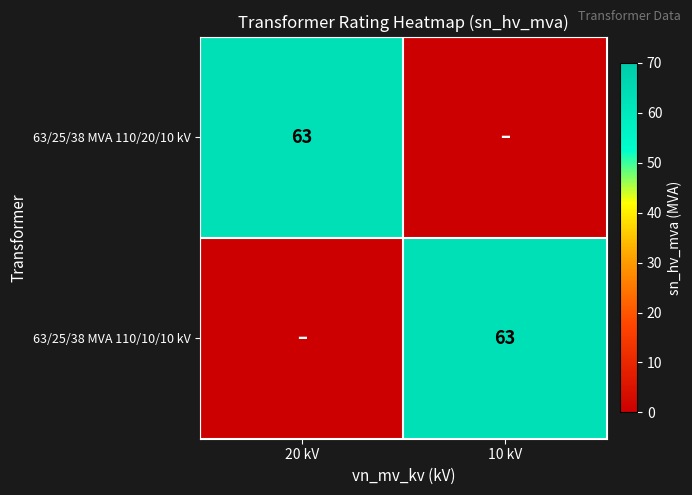

What is the total value across all series at 20 kV?

63